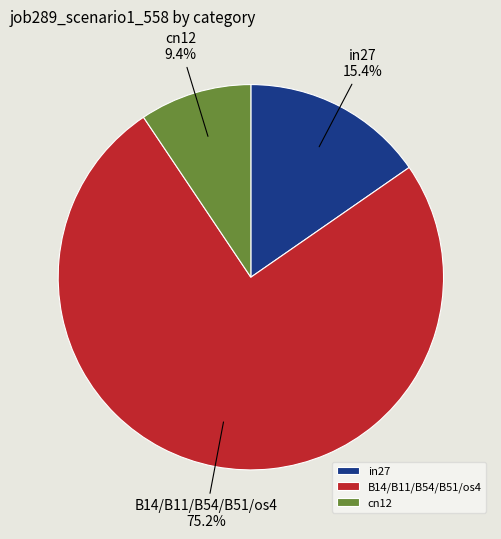

How many segments does this pie chart have?

3